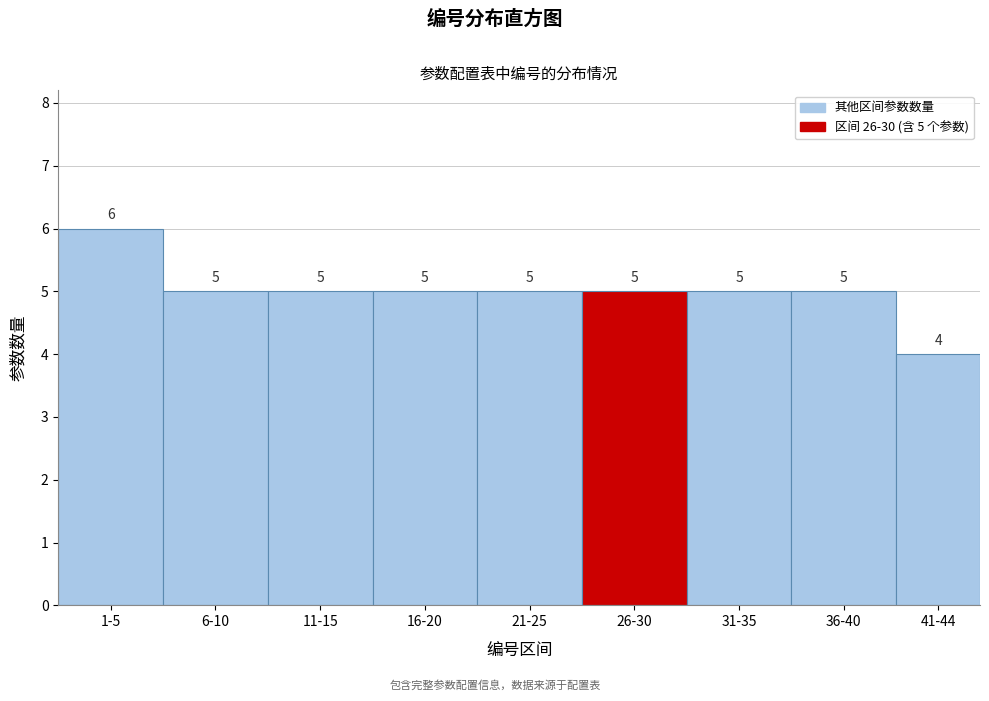

Reading left to right, list all the values displayed in this chart.

1-5=6	6-10=5	11-15=5	16-20=5	21-25=5	26-30=5	31-35=5	36-40=5	41-44=4